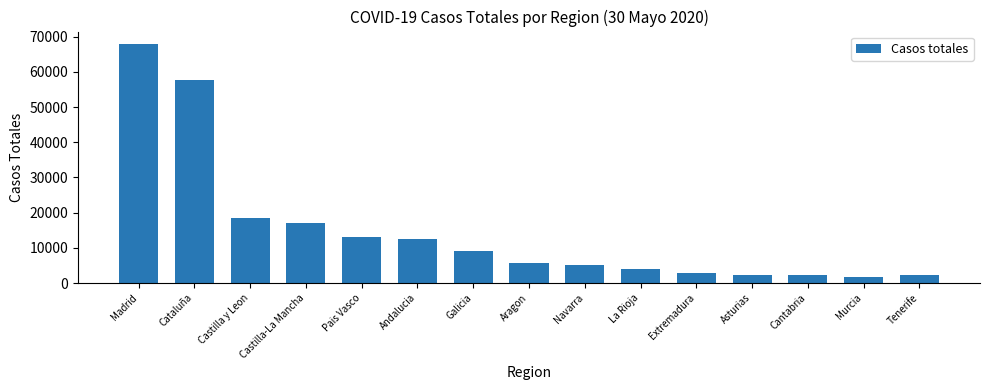

Which label corresponds to the largest value in the chart?

Madrid